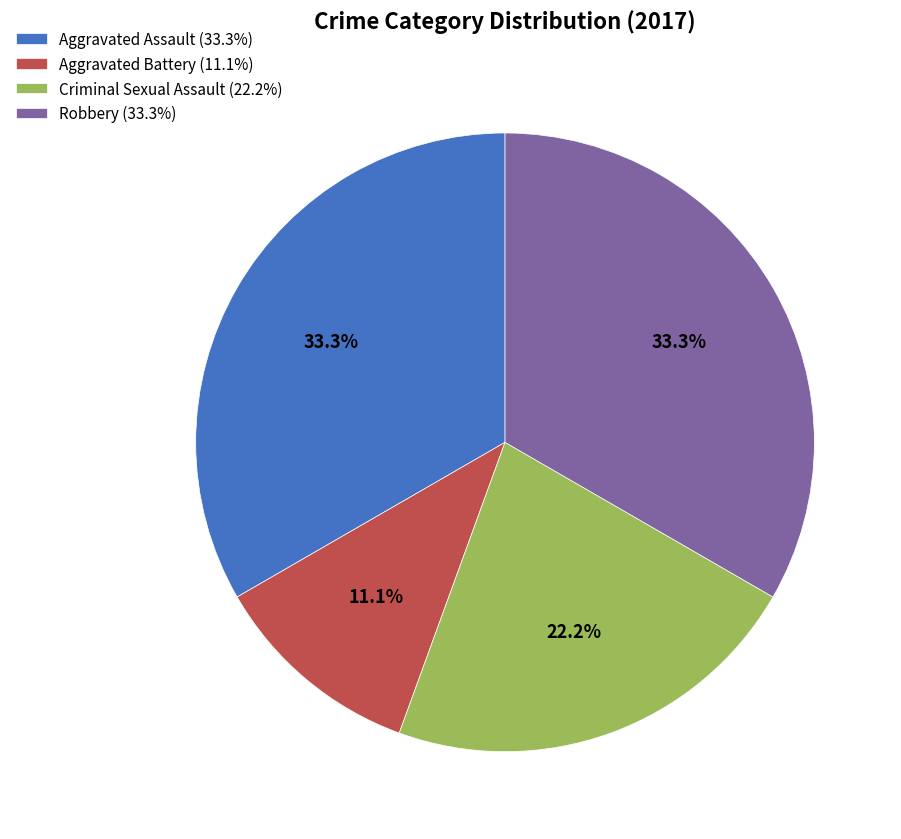

To the nearest percent, what is the combined percentage of Robbery and Aggravated Assault?

67%